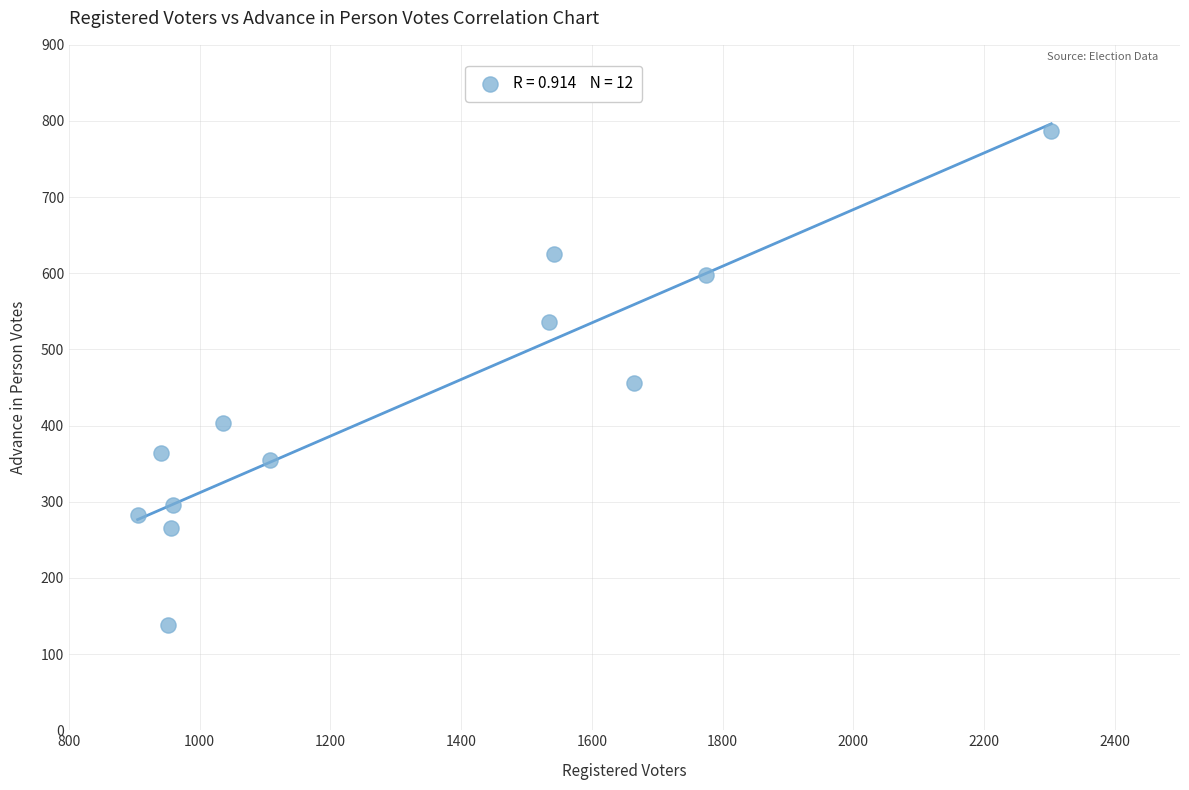

What is the range of X values (max minus min)?

1398